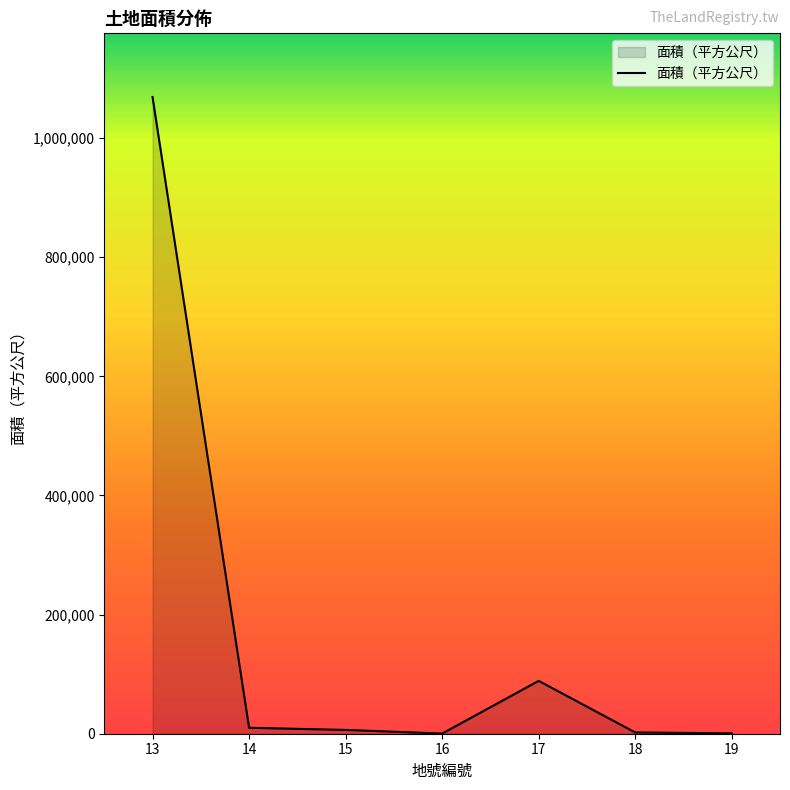

The value at 17 is 88739.0. True or false?

True